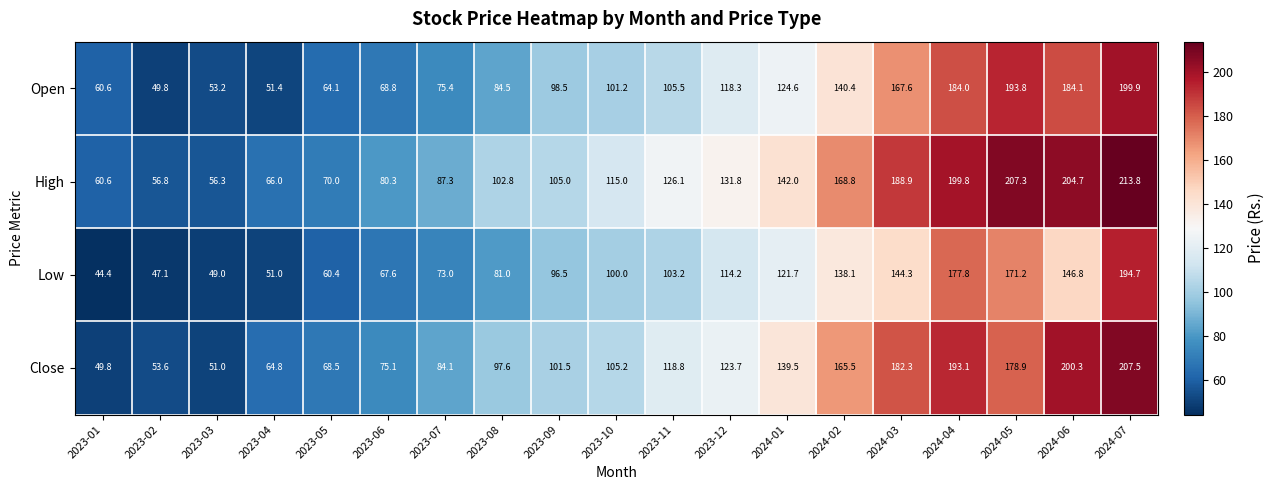

Which series changed the most between 2023-07 and 2023-12?

High